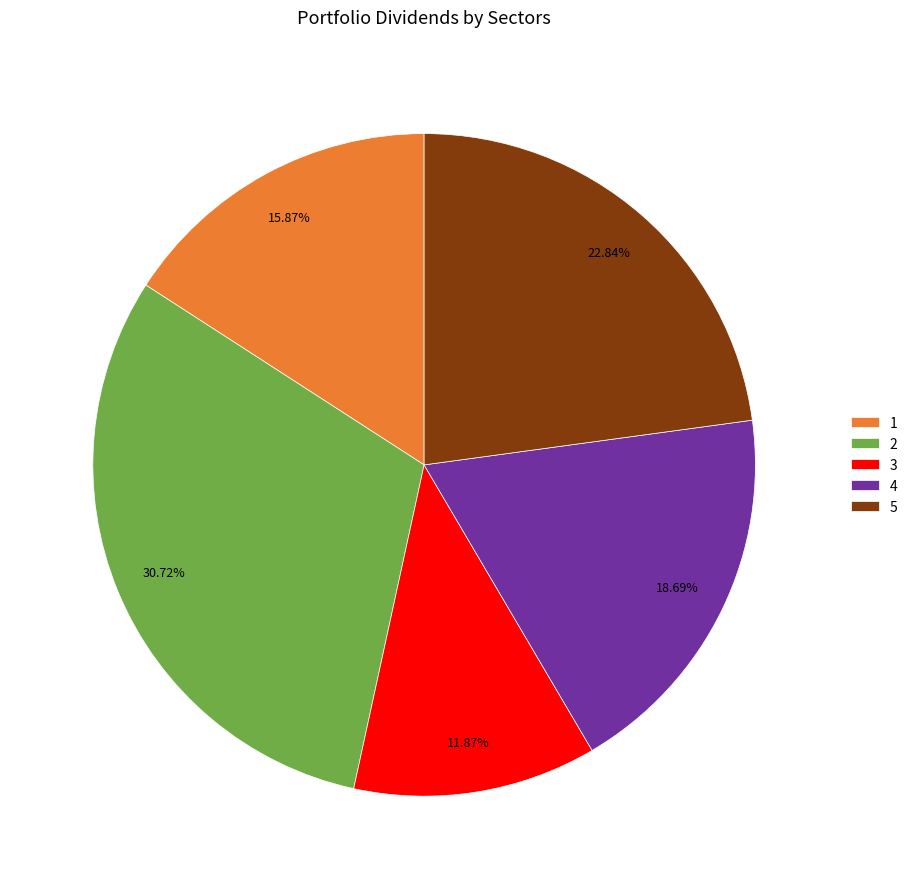

Approximately how many times larger is the value at 3 compared to 1?

0.7